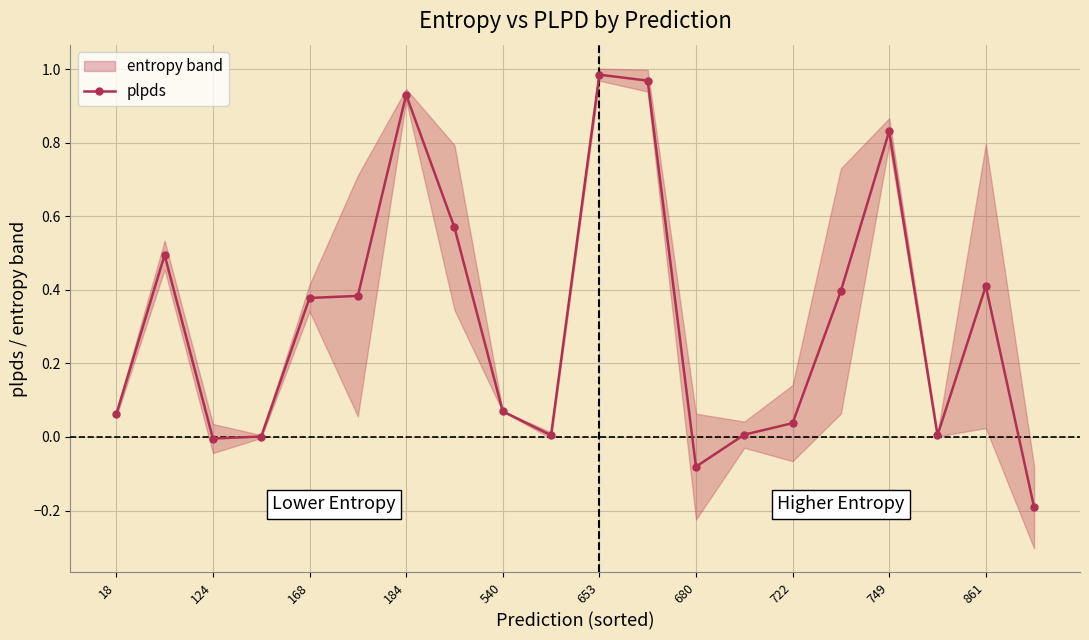

How many negative values are there?

3